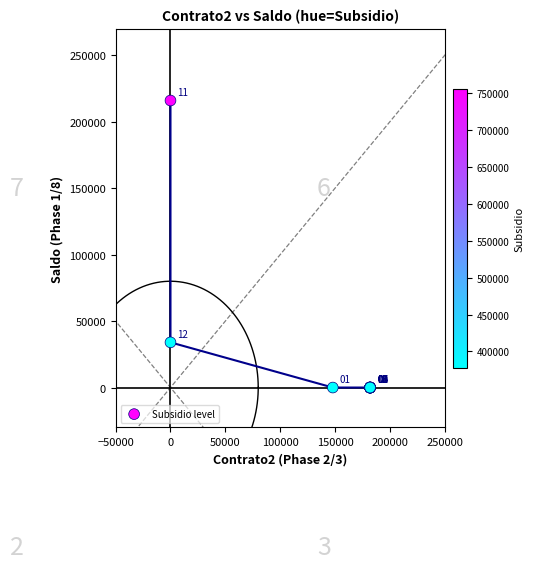

What Y value in the scatter plot is closest to 108000?

34000